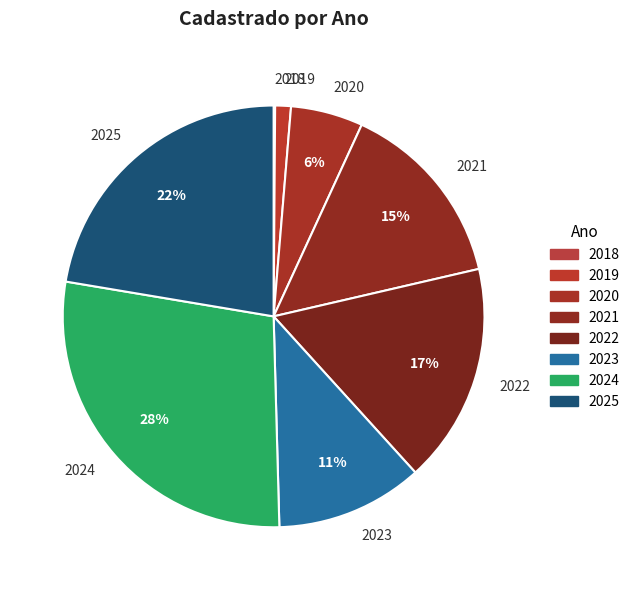

To the nearest percent, what is the difference between the largest and smallest slice percentages?

28%